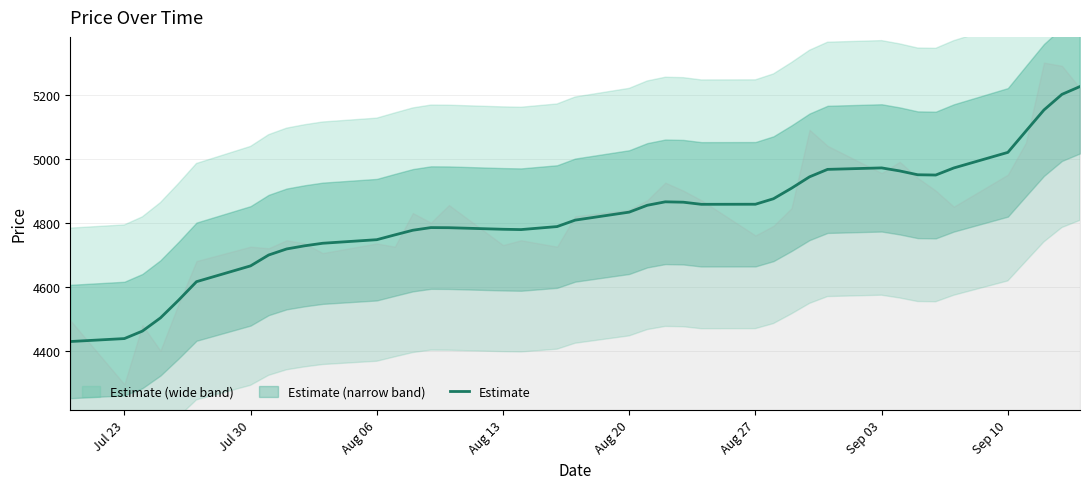

How many categories are shown in the chart?

40